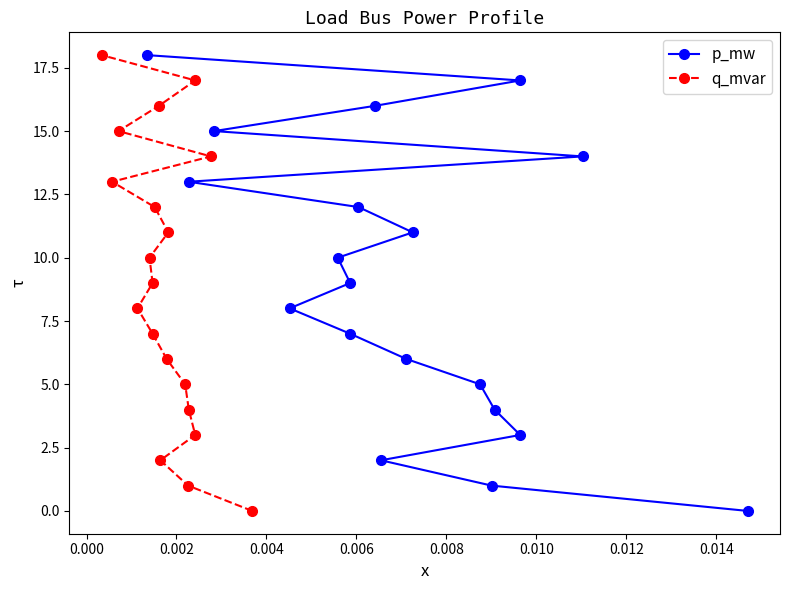

How many data points in q_mvar are less than 9?

9